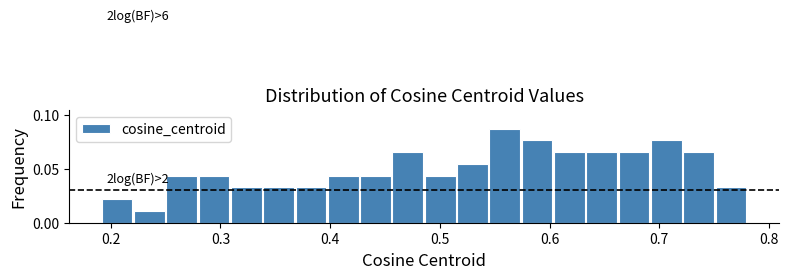

Around what value on the x-axis is the tallest bar? Give the approximate position of its centre, as read against the axis.

0.56